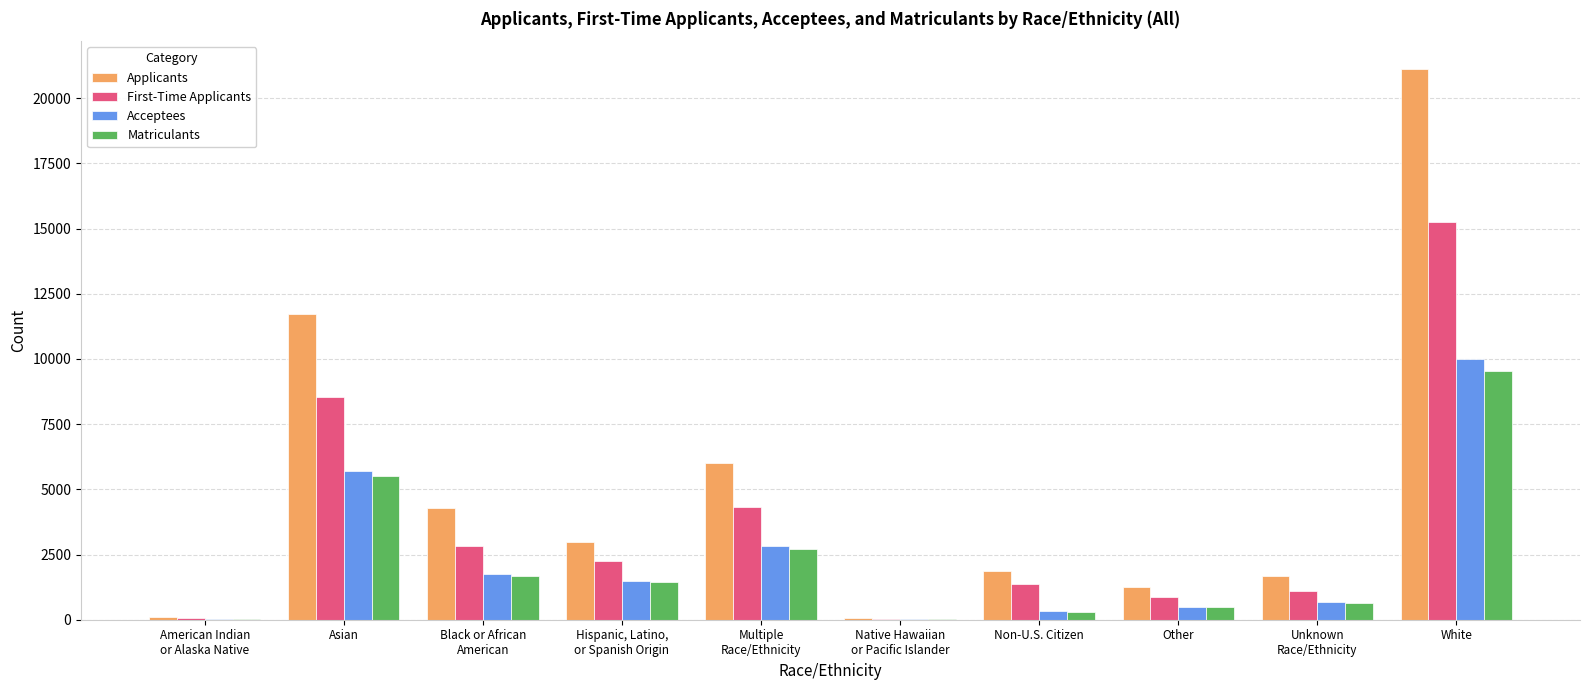

What is the difference between the Acceptees values at American Indian
or Alaska Native and Asian?

5663